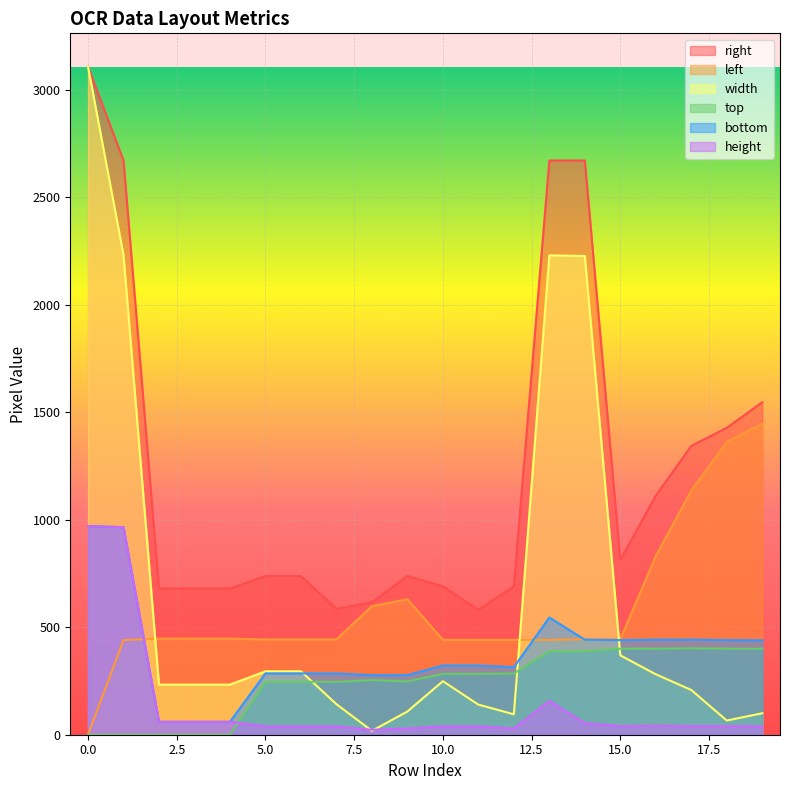

What is the difference between the top values at 1 and 5?

246